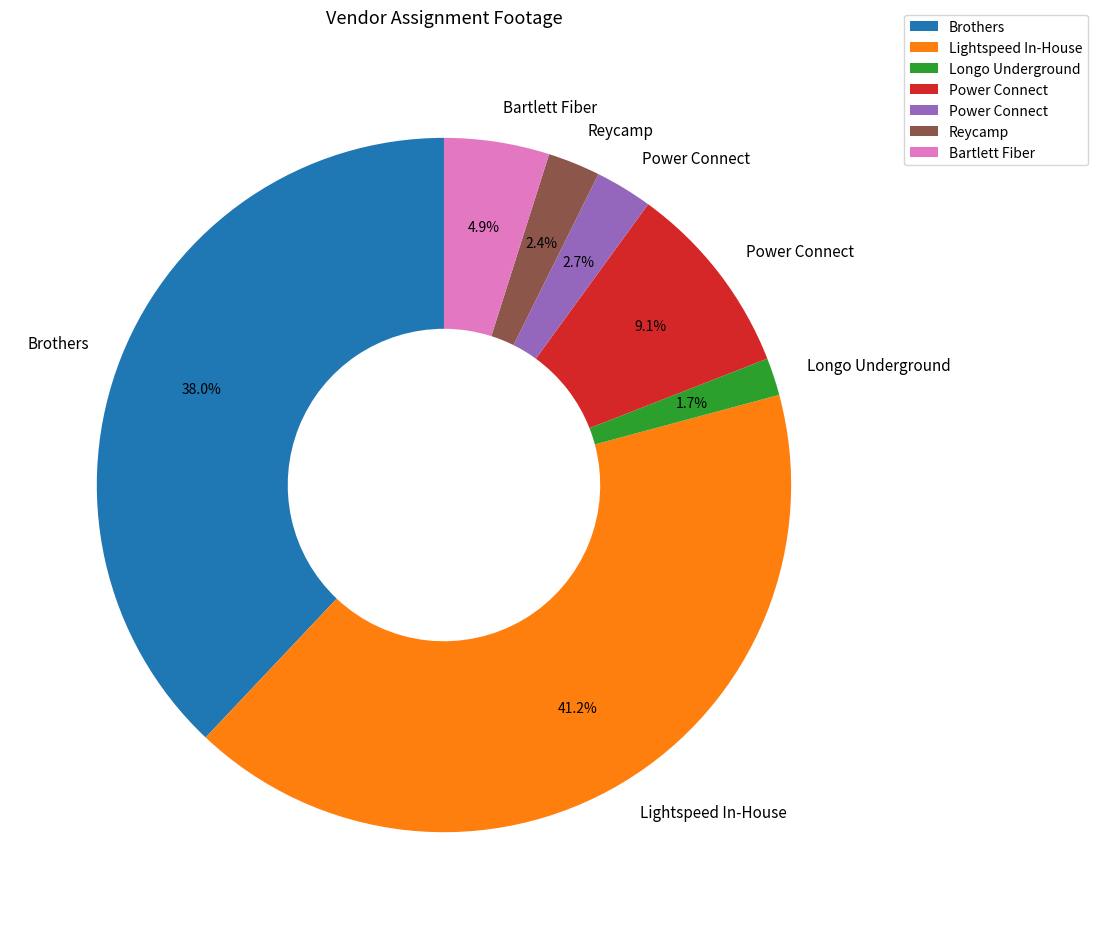

Does any single category account for the majority?

No